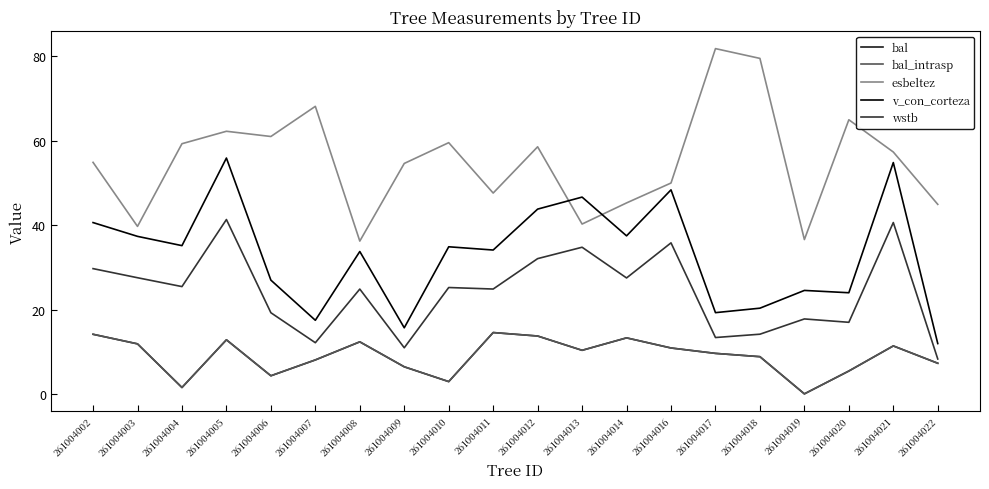

At which category does bal_intrasp reach its first local peak?

261004005